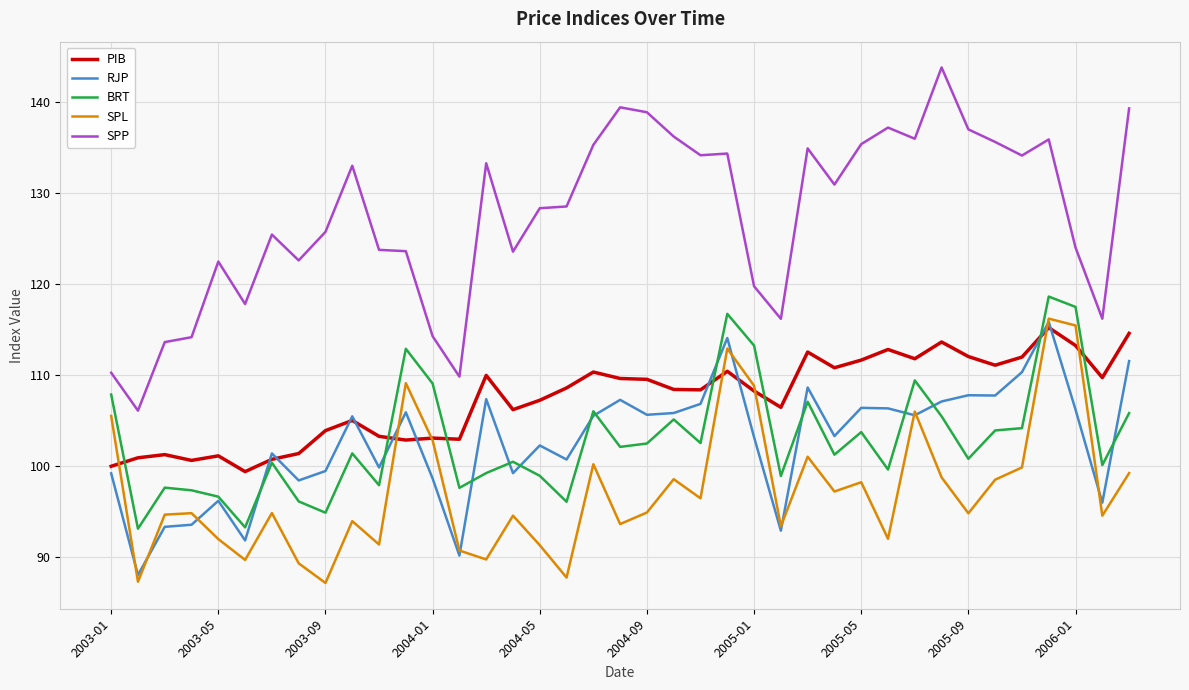

What is the minimum value shown in the chart?

87.2